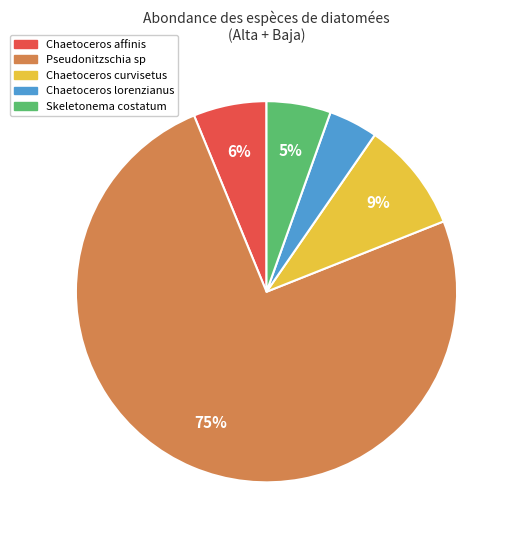

How many slices are in this pie chart?

5